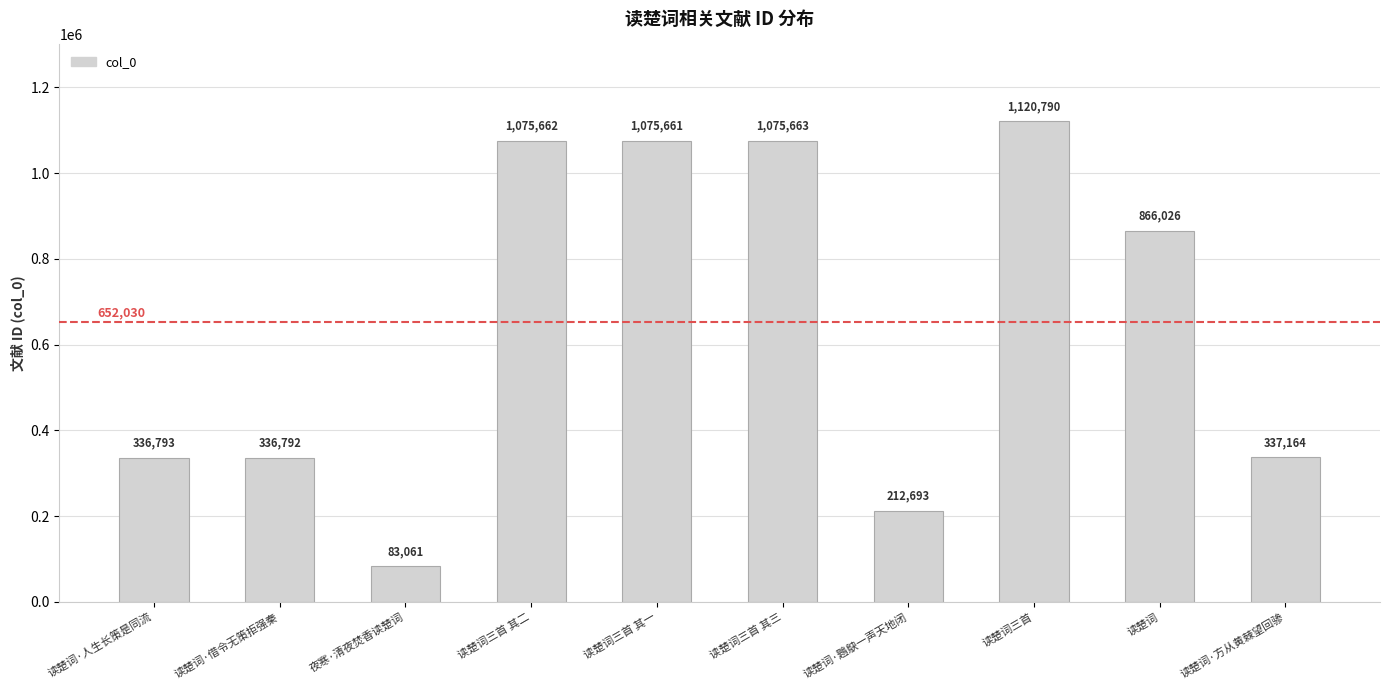

Count the number of categories in the chart.

10